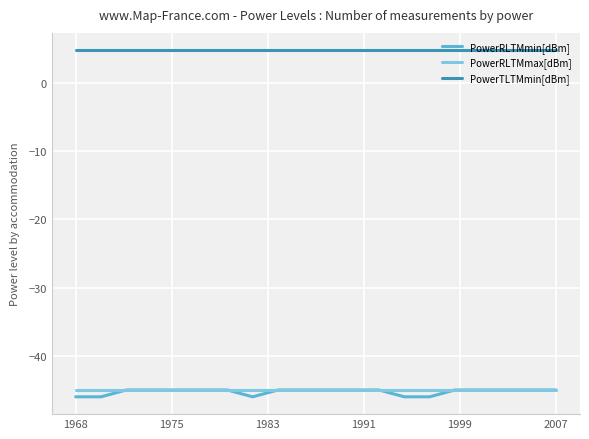

Which series has the largest total across all categories?

PowerTLTMmin[dBm]